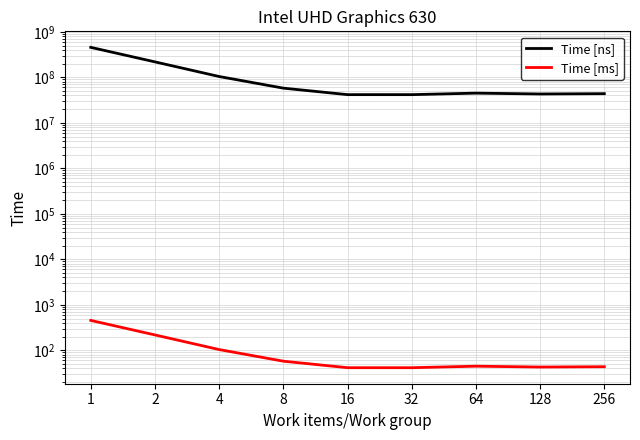

Rank the series by their average value, from highest to lowest.

Time [ns], Time [ms]